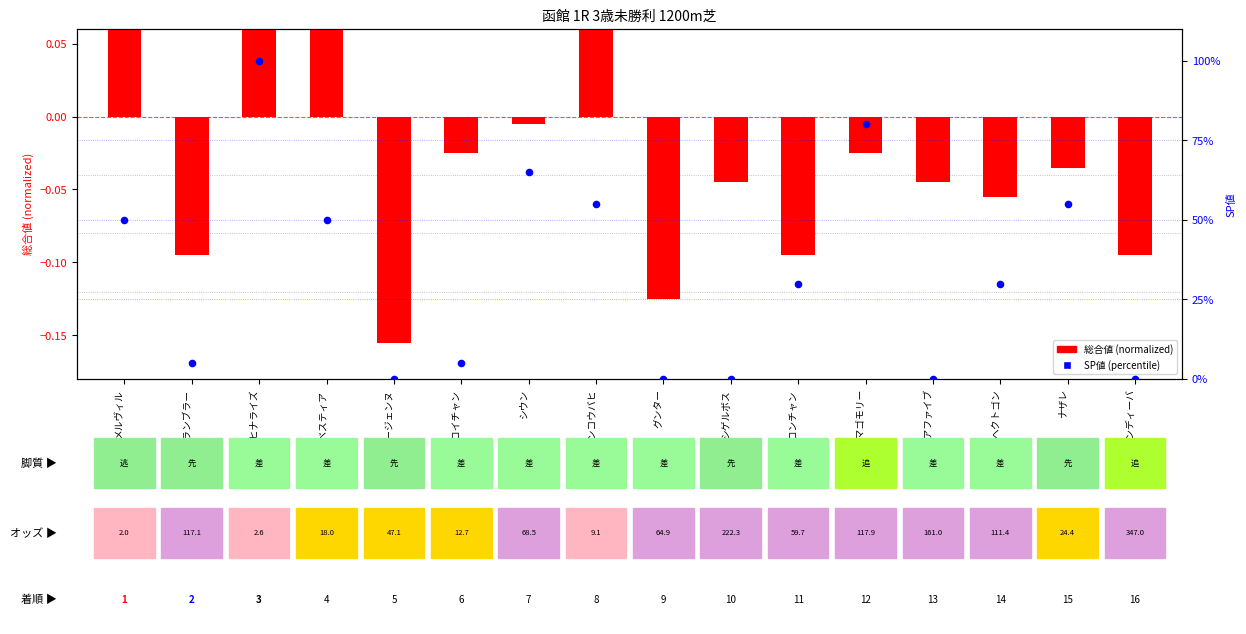

Which series has the widest spread of Y values?

SP値 (percentile)